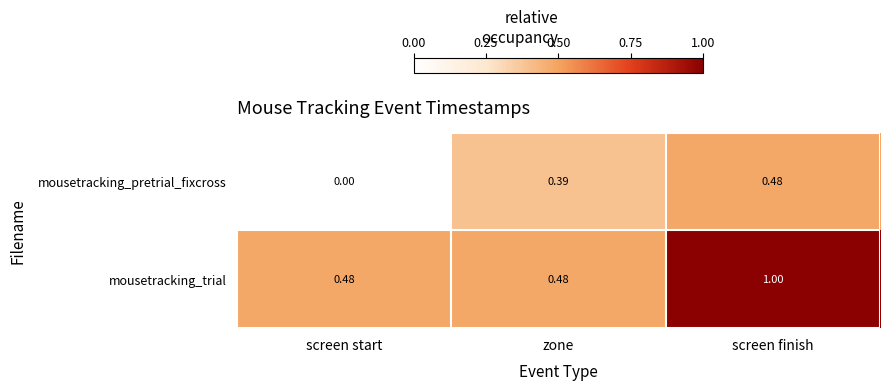

Rank the series at zone from lowest to highest value.

mousetracking_pretrial_fixcross, mousetracking_trial